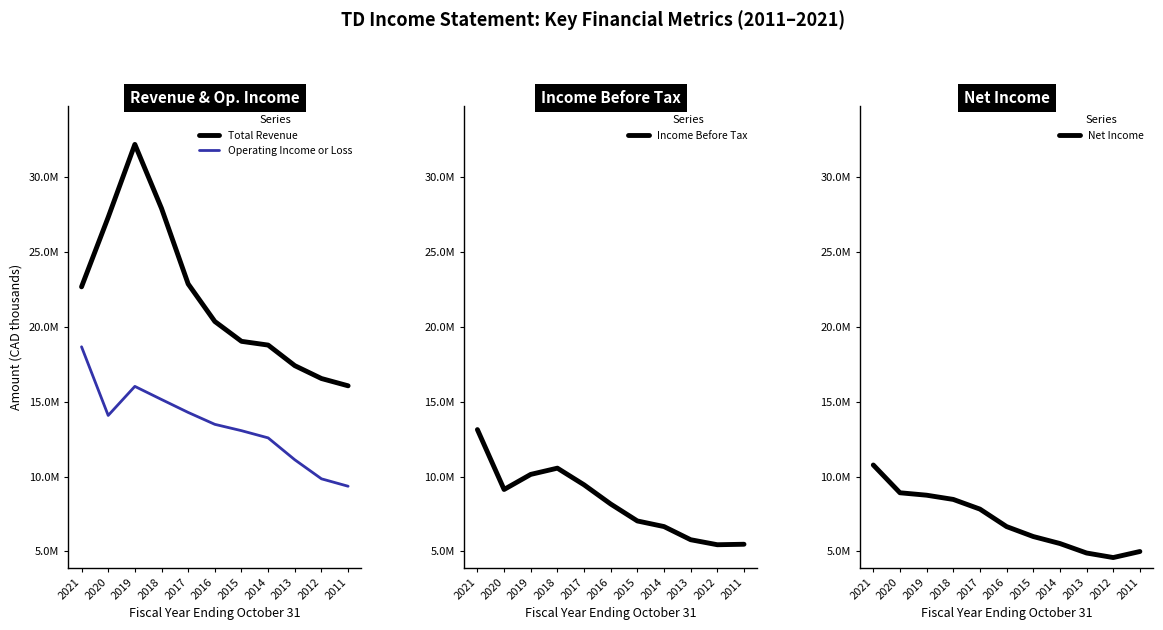

How many data points in Income Before Tax are less than 8161600?

5